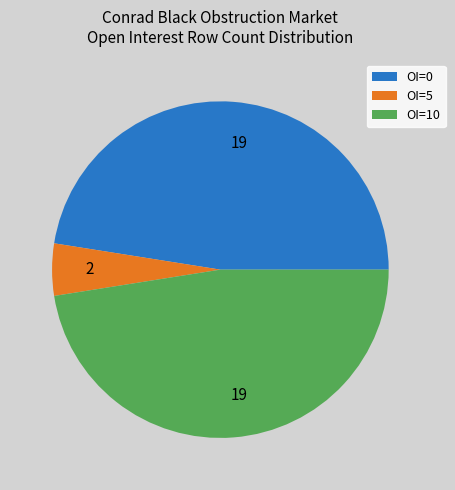

Between OI=0 and OI=5, which is larger?

OI=0